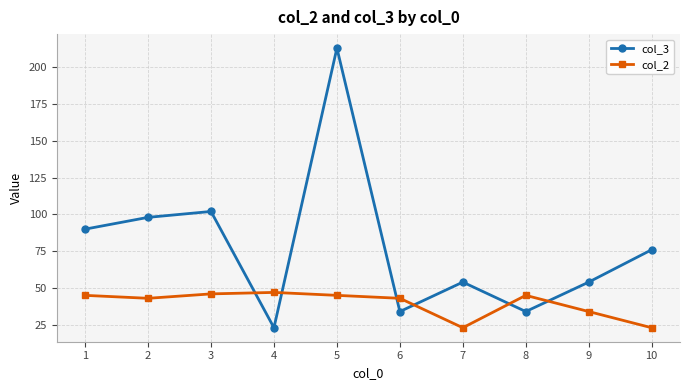

The col_3 series shows 19 at 9. True or false?

False